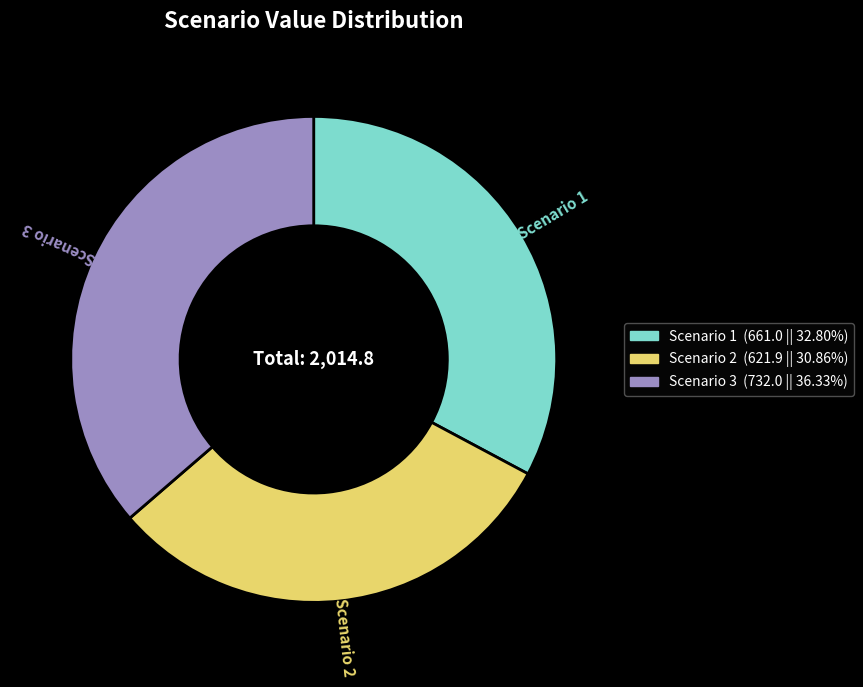

Count the number of slices in the pie.

3